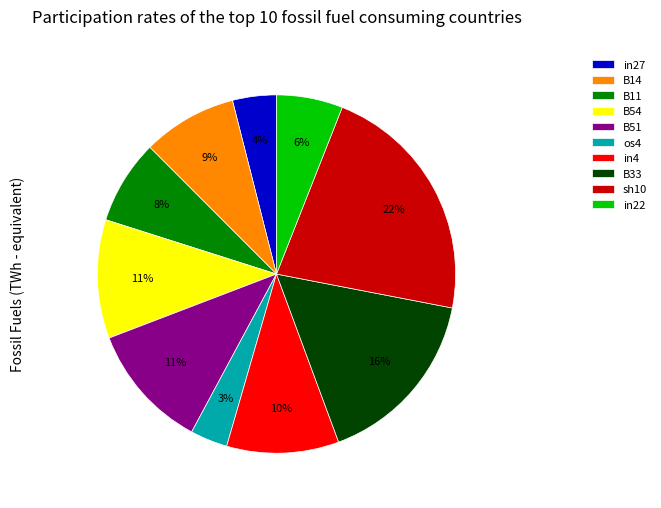

To the nearest percent, what is the average slice percentage?

10%